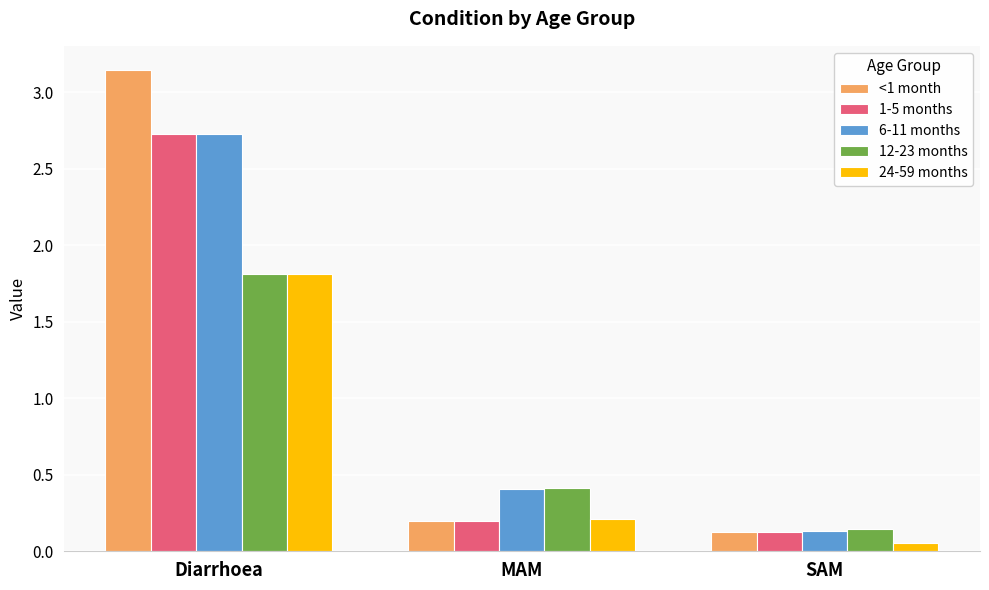

What is the difference between the maximum and minimum values in the 12-23 months series?

1.7